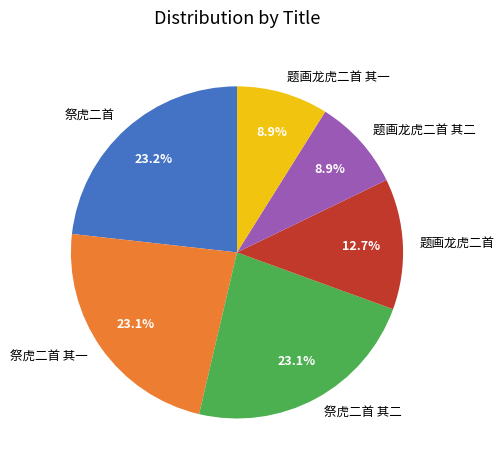

Is there a majority slice in this chart?

No